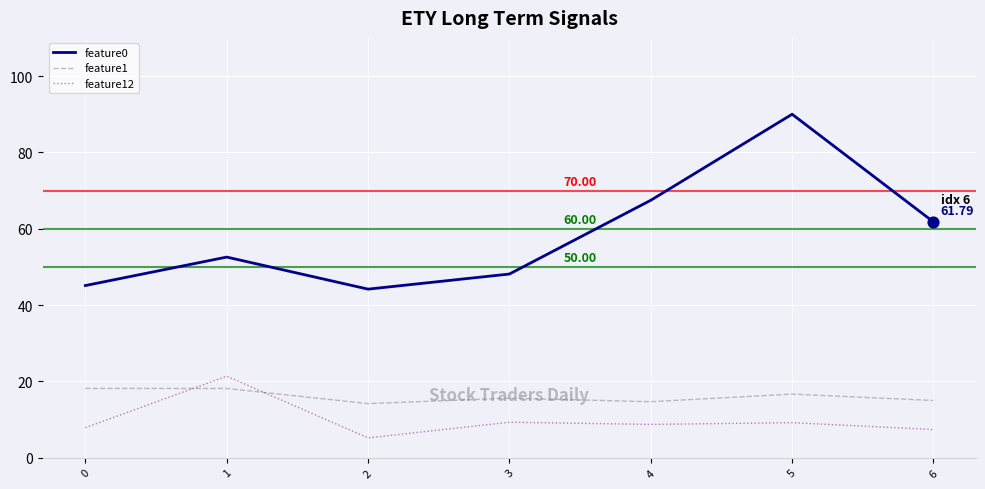

Which series has the largest total across all categories?

feature0